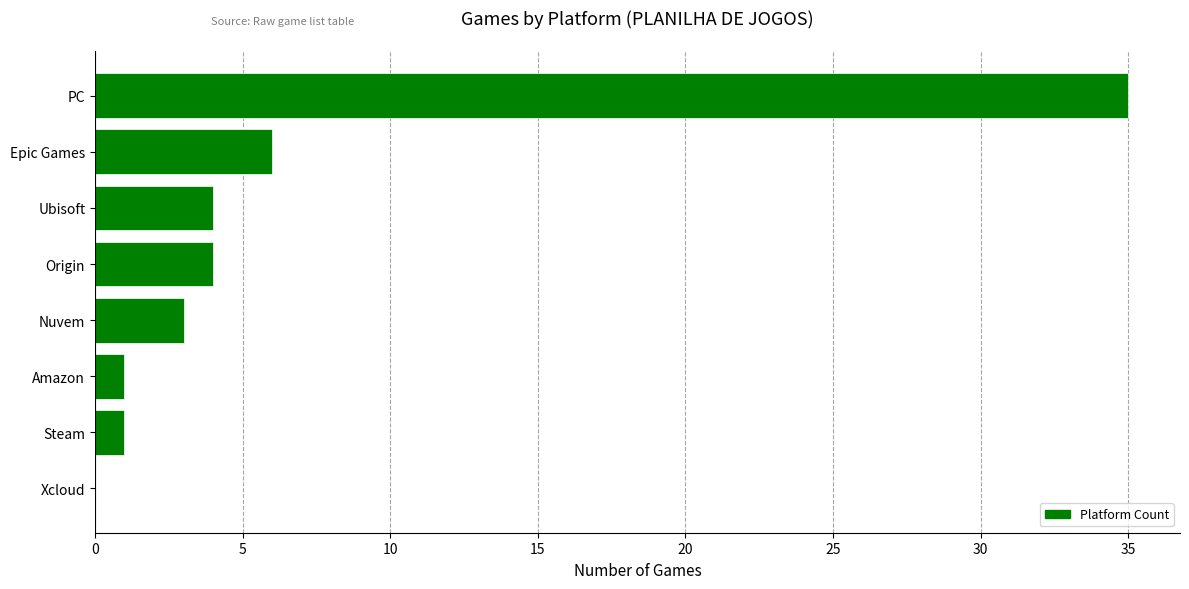

At which category does the chart reach its peak across all series?

PC